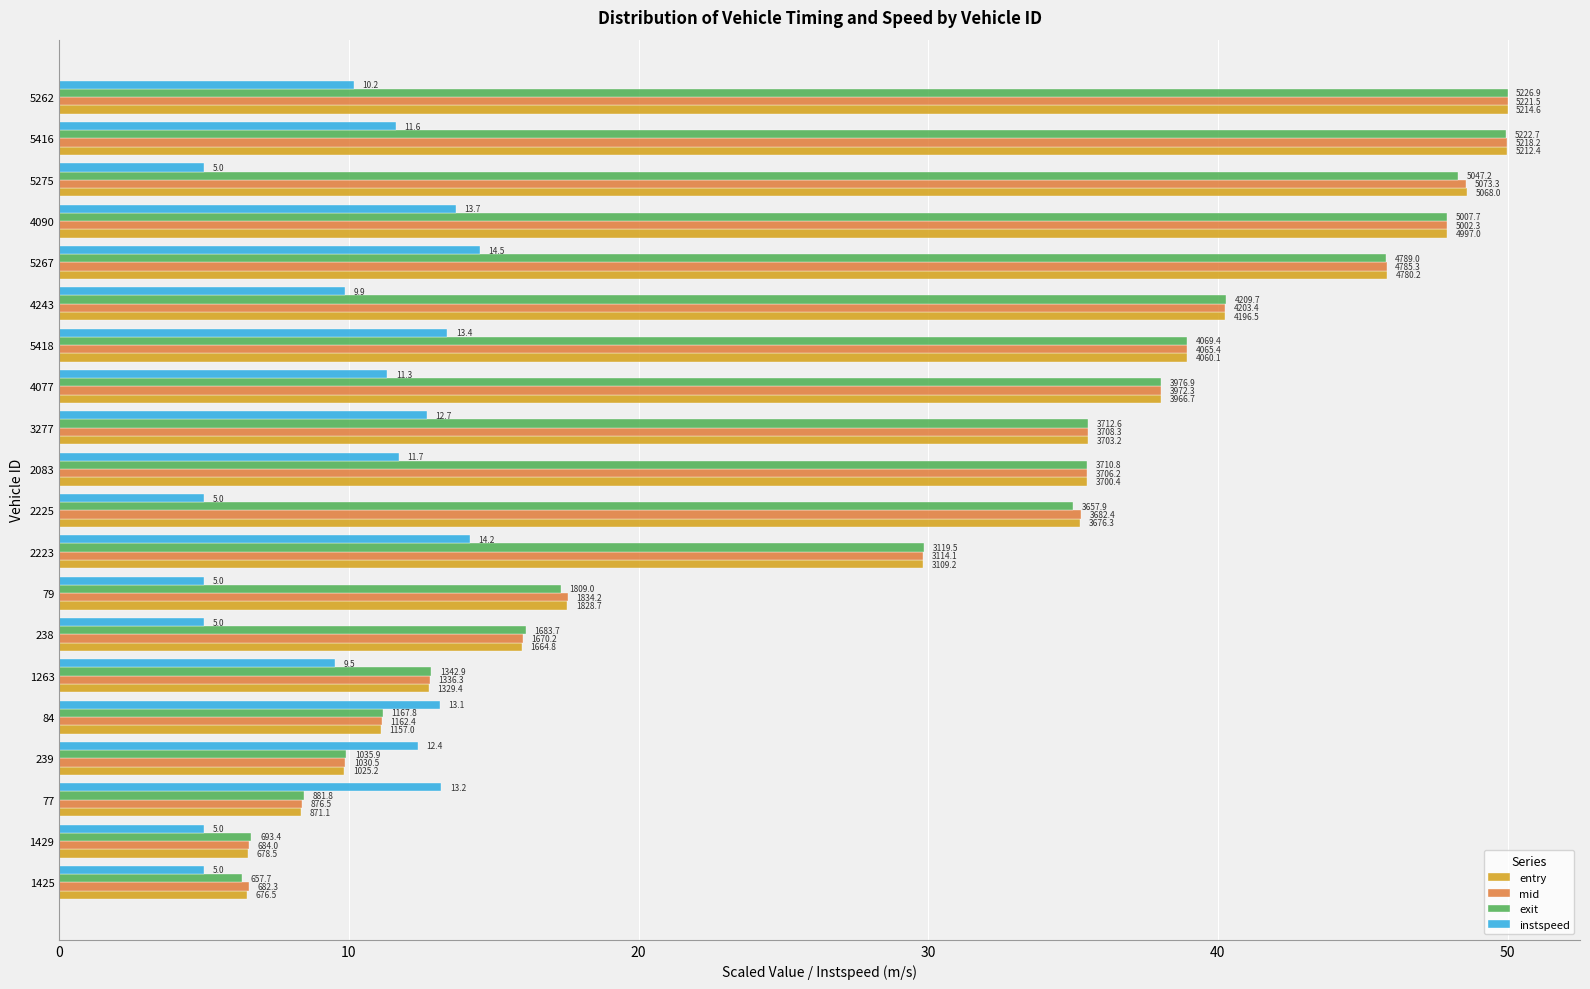

At how many categories does at least one series exceed 14?

14